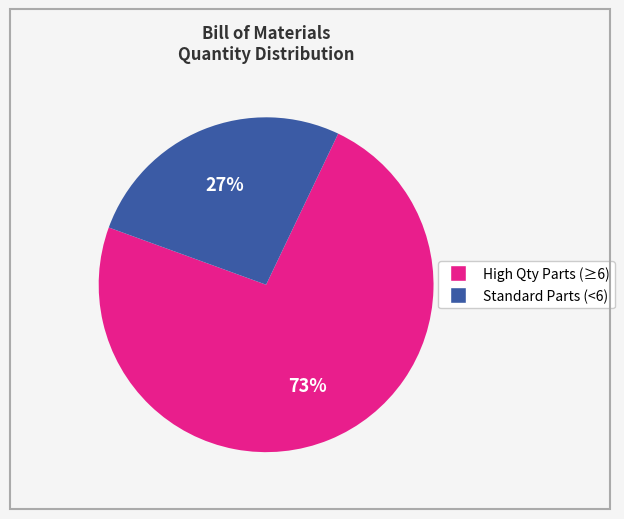

Is there a majority slice in this chart?

Yes